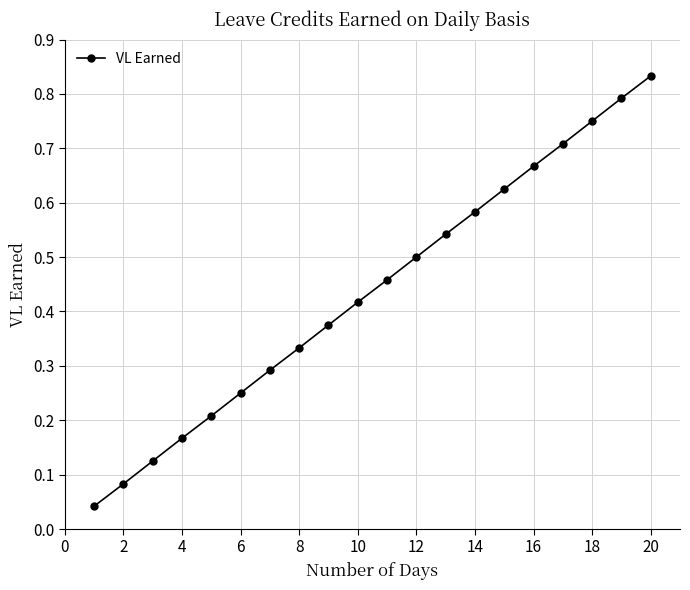

True or false: the data has more than 0 interior local peaks.

False